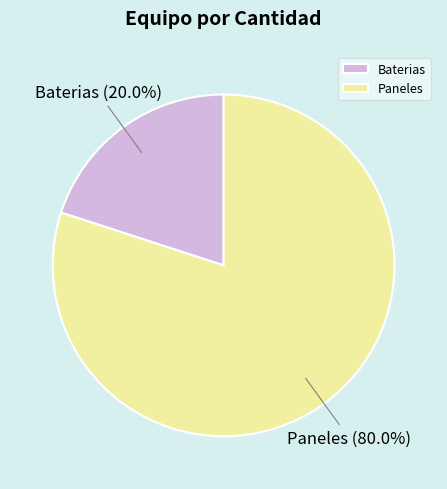

How many segments does this pie chart have?

2